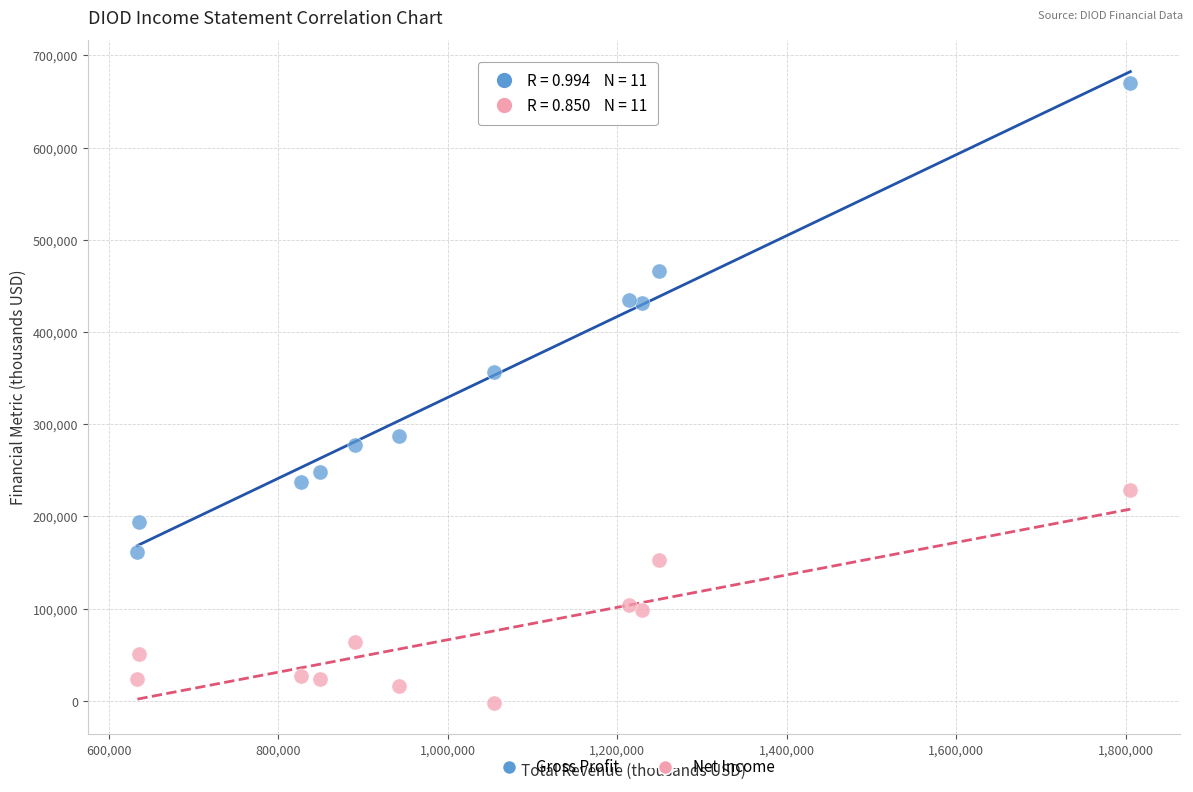

Which series has the widest spread of Y values?

Gross Profit